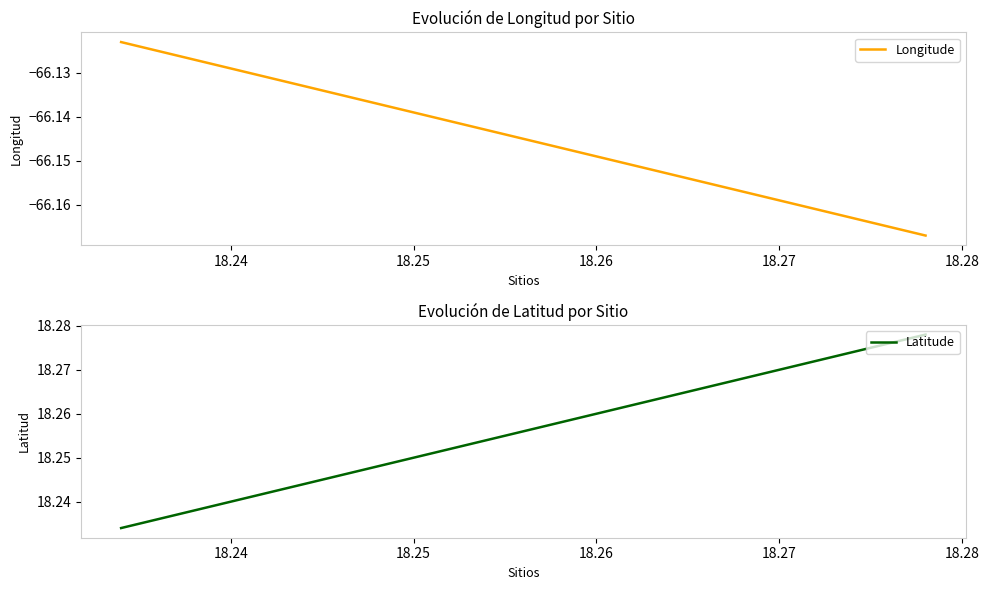

Reading left to right, extract all data points from this chart.

Longitude: -66.1	-66.1	-66.1	-66.2	-66.2
Latitude: 18.2	18.2	18.3	18.3	18.3